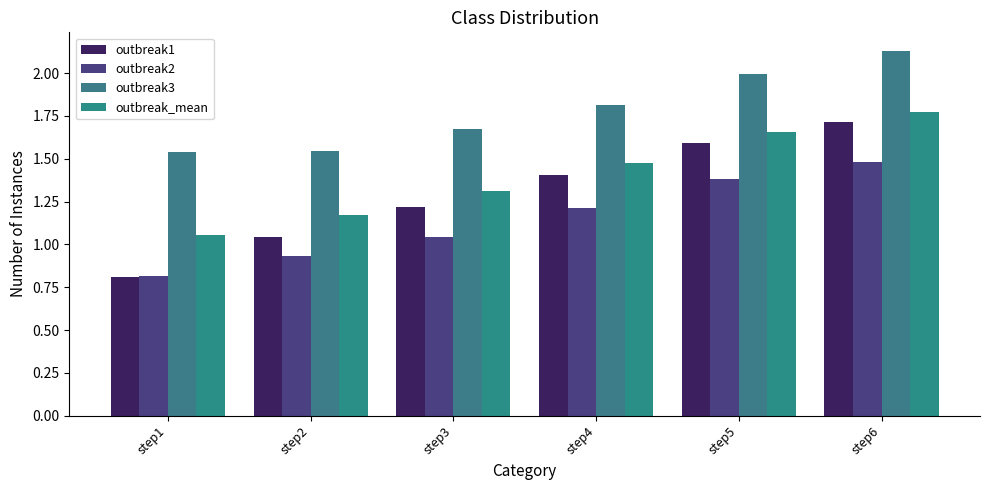

At which label is outbreak3 closest to 1?

step1